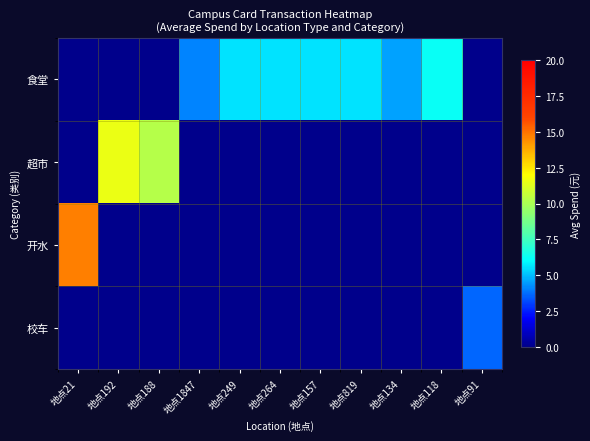

Which series changed the most between 地点188 and 地点264?

超市